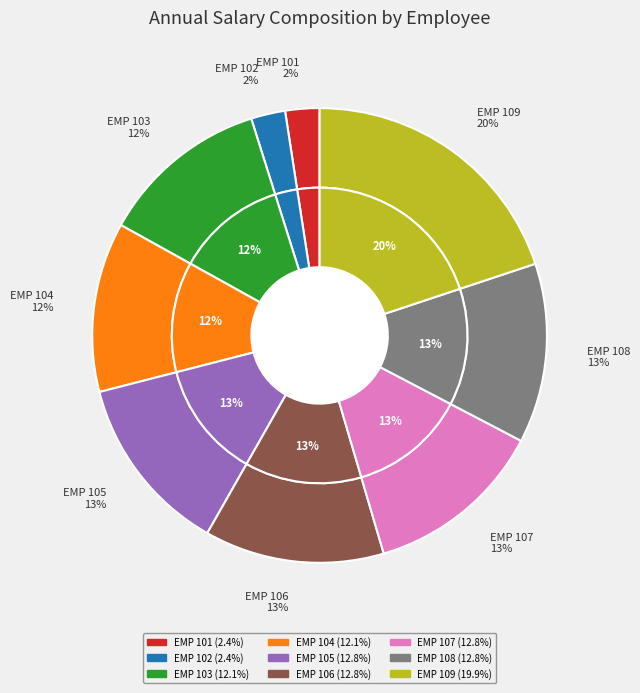

Which slice is the largest?

EMP 109